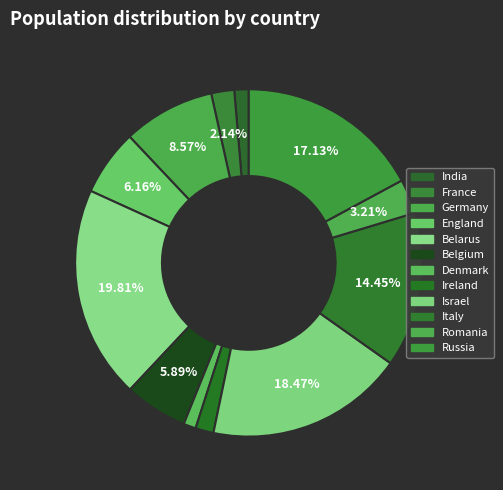

How many slices are in this pie chart?

12